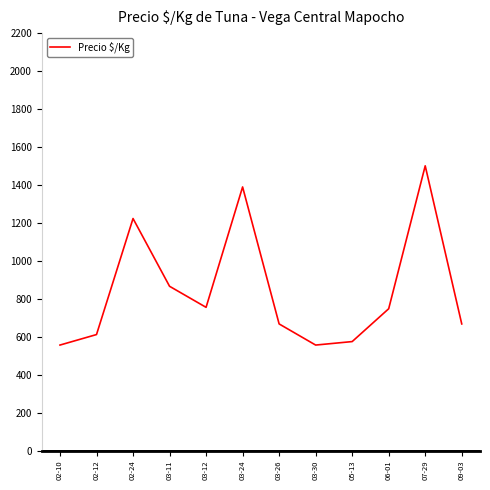

What is the difference between the values at 03-11 and 03-12?

110.9